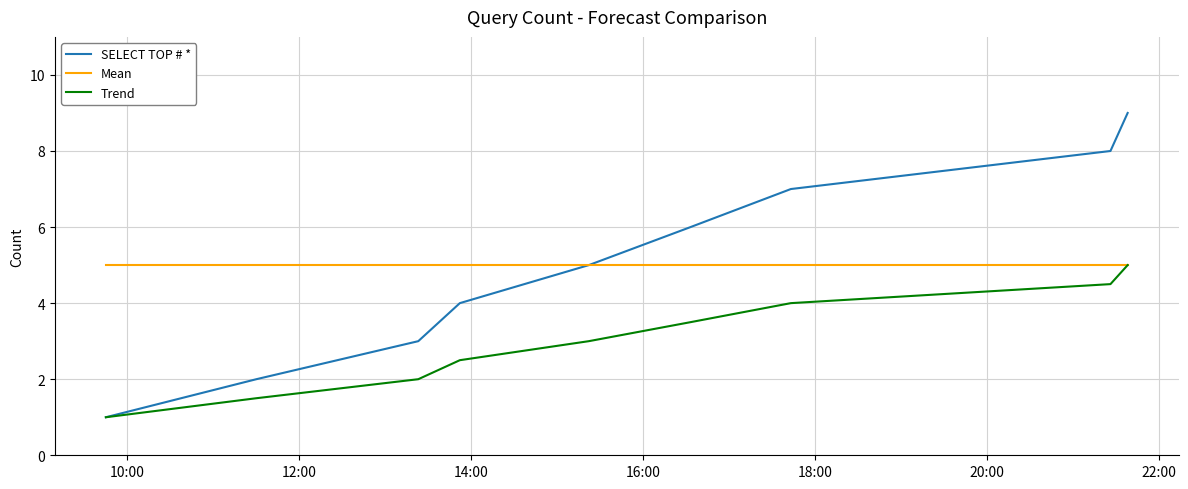

What is the smallest value displayed?

1.0